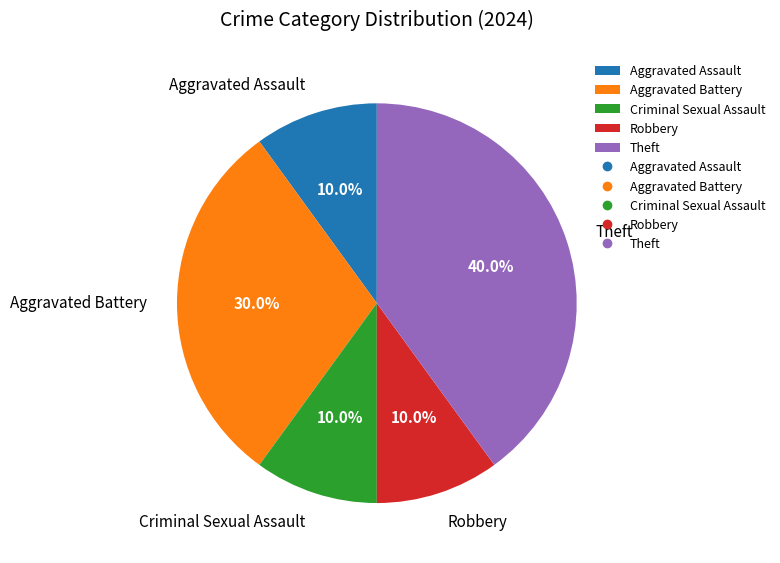

Which slice is the largest?

Theft